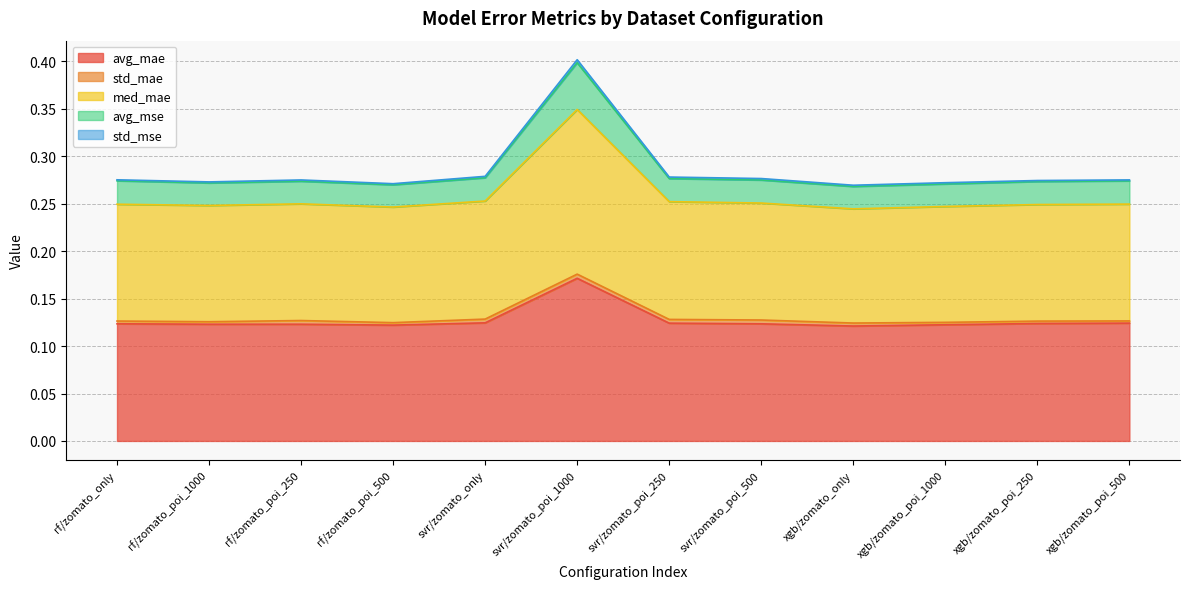

Which series has the widest spread of values?

avg_mse